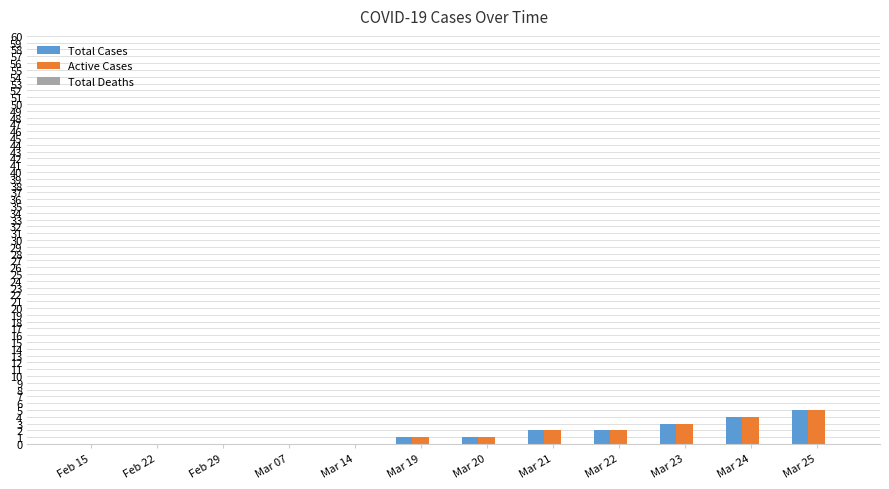

Is it true that Active Cases equals 2 at Mar 21?

True